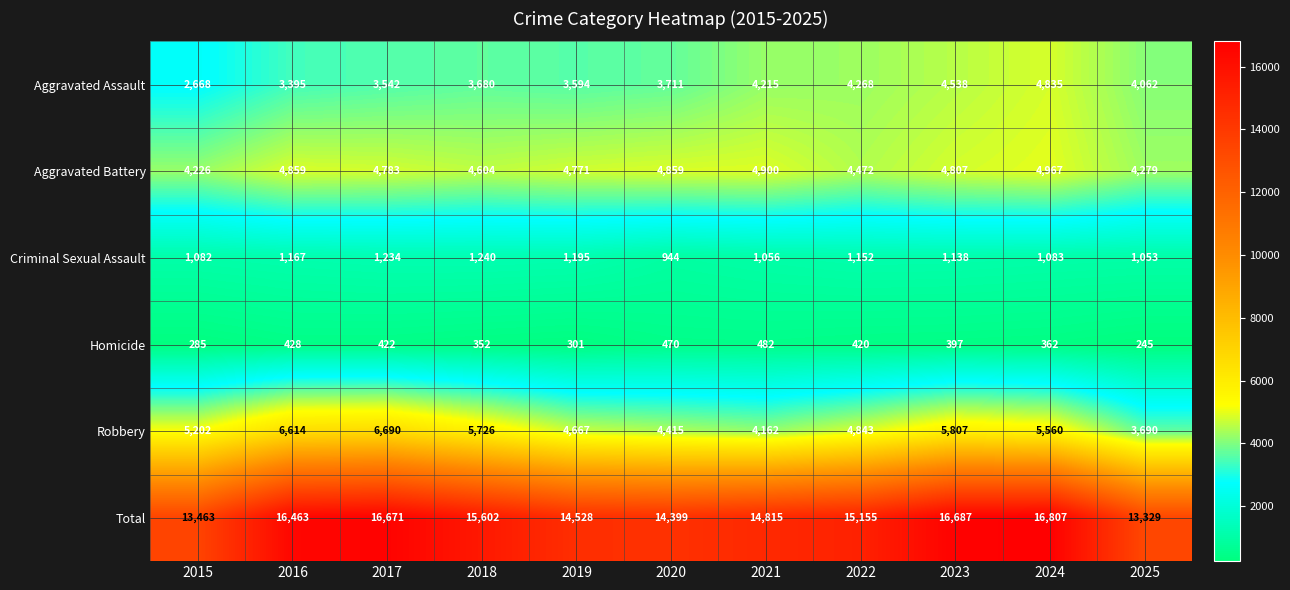

Which series has the largest total across all categories?

Total